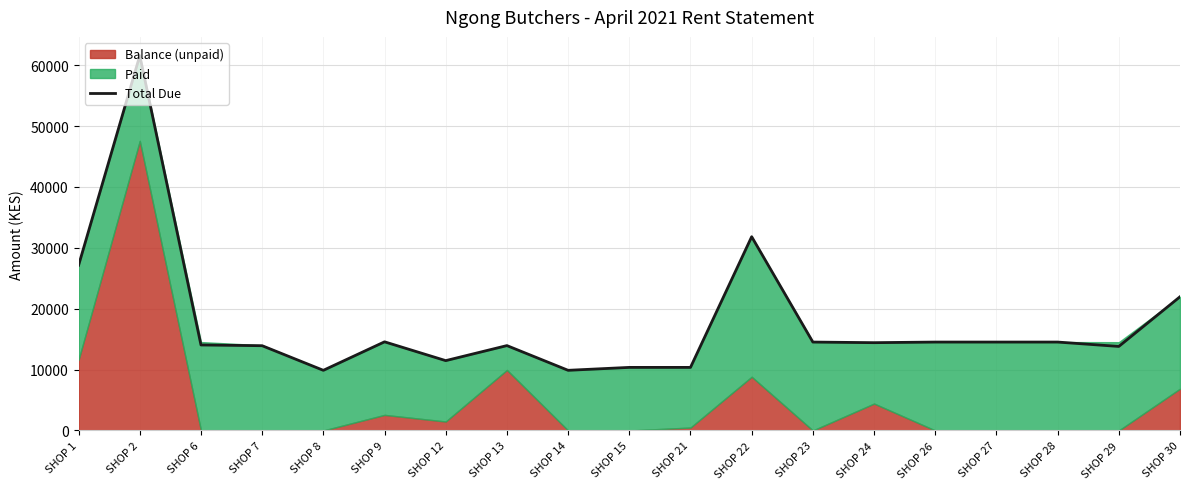

Which category has the lowest value across all series?

SHOP 8